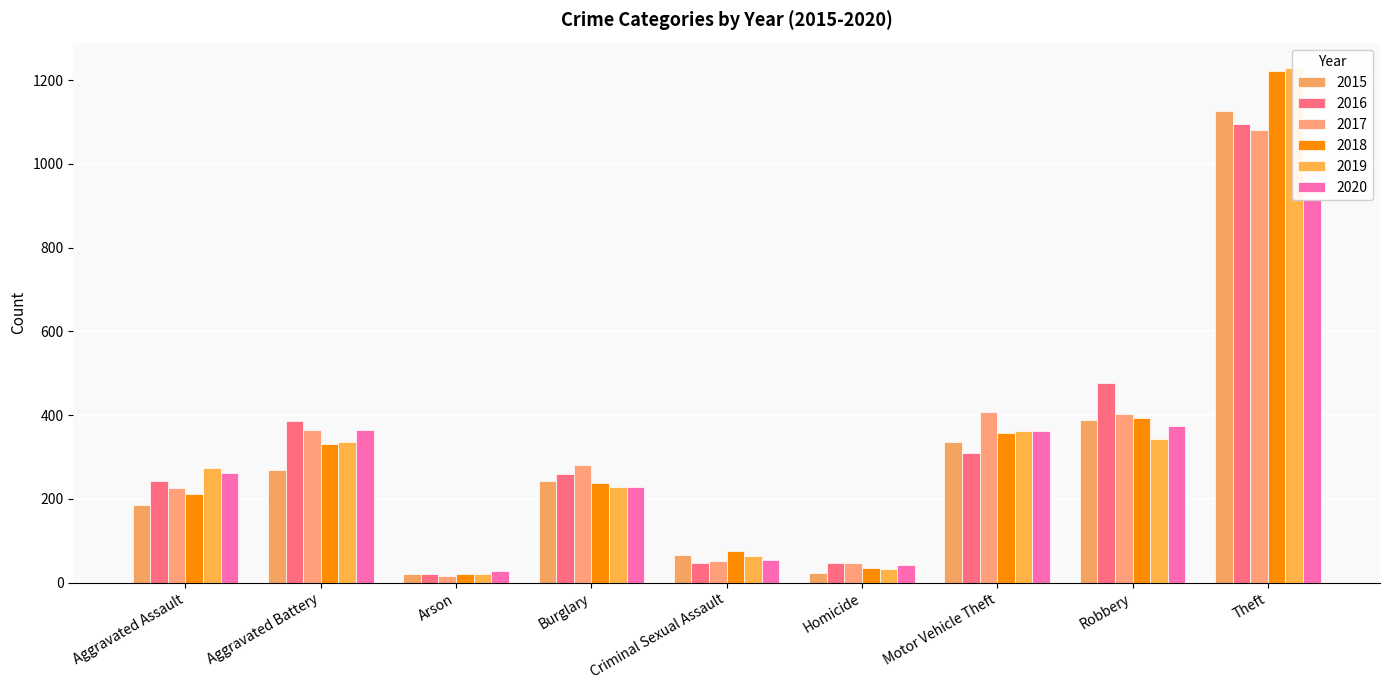

What is the total value across all series at Theft?

6666